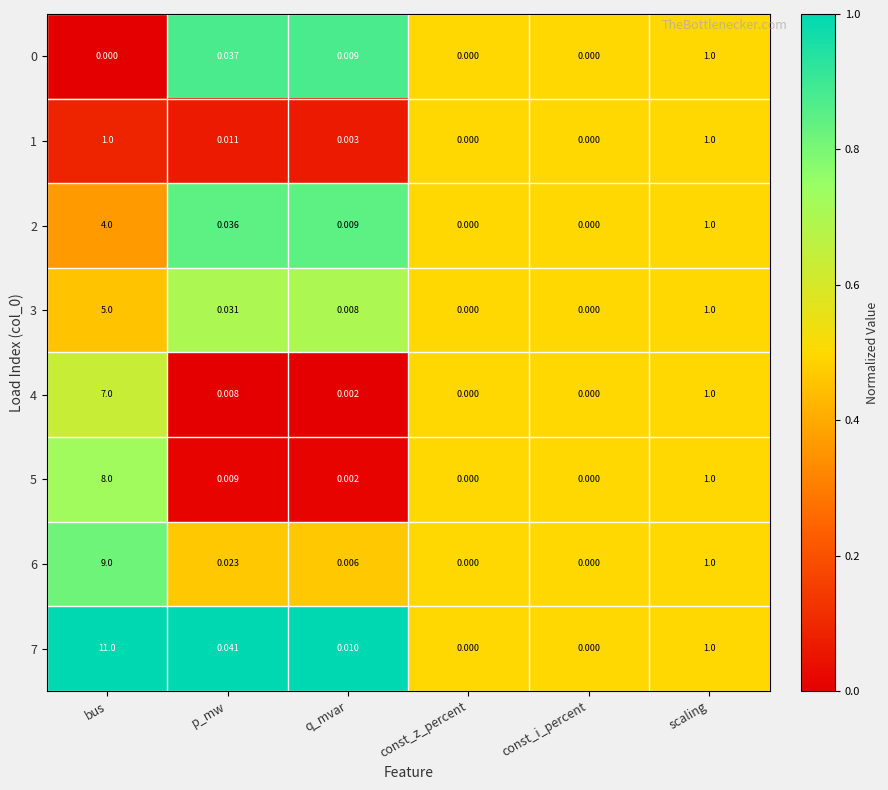

At which category is the sum across all series the highest?

bus